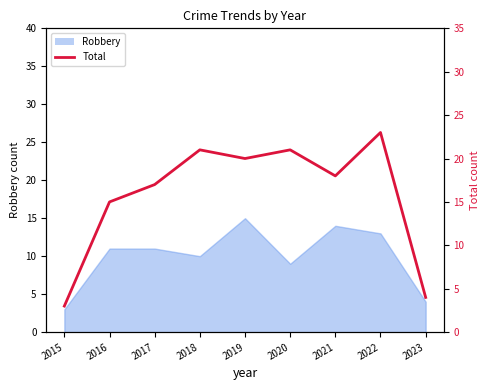

The chart shows a value of 21 at 2018. True or false?

True